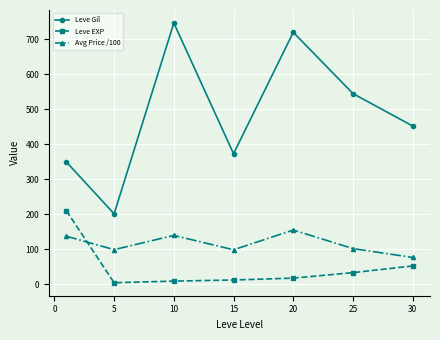

True or false: Leve Gil and Avg Price /100 intersect in this chart.

False